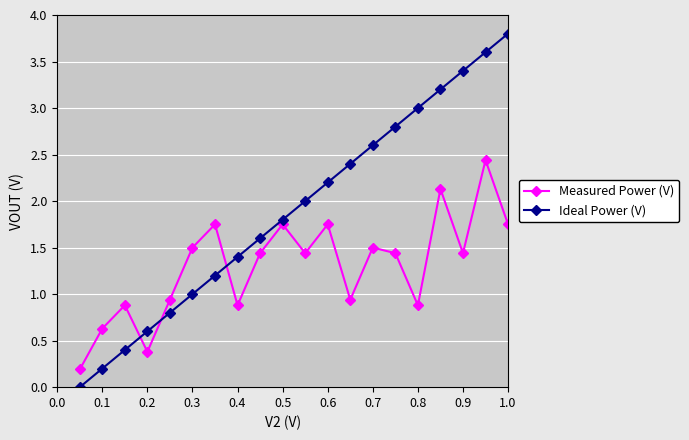

What are all the series names shown in the legend?

Measured Power (V), Ideal Power (V)